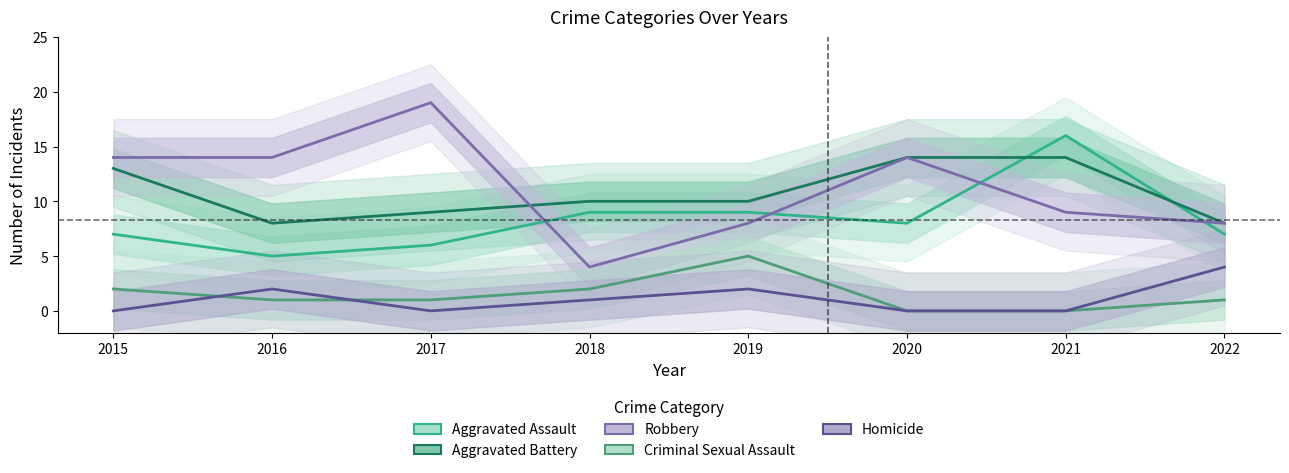

Where does the Aggravated Battery series first go above 10?

2015